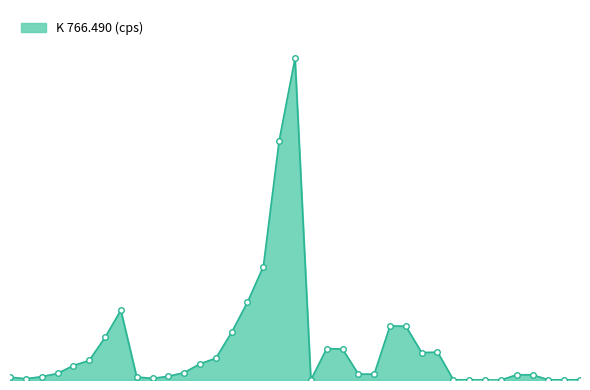

Which label corresponds to the largest value in the chart?

19